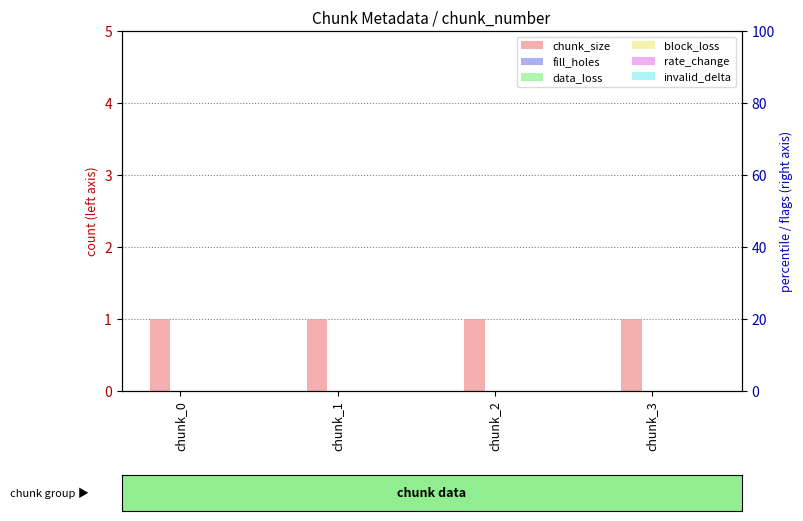

How many bars are there in total?

24